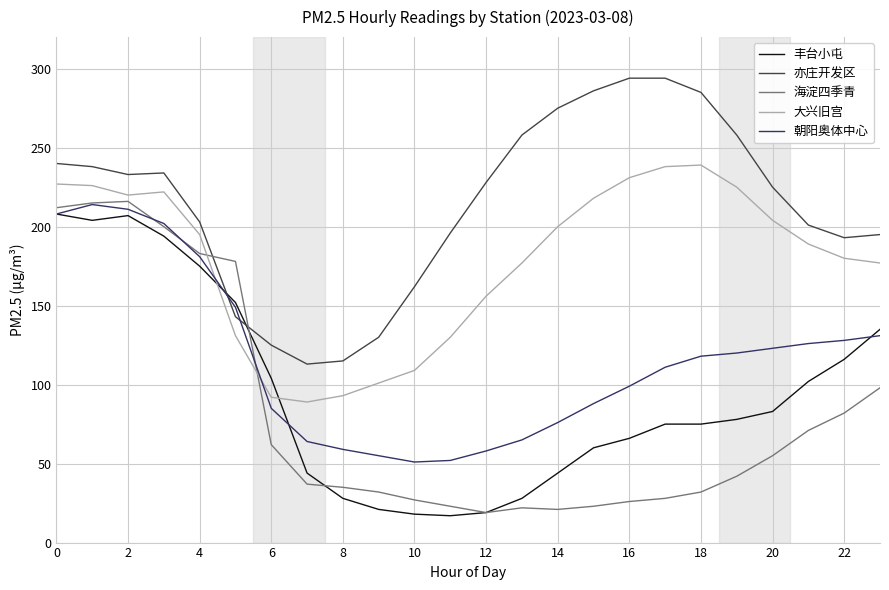

What is the minimum value shown in the chart?

17